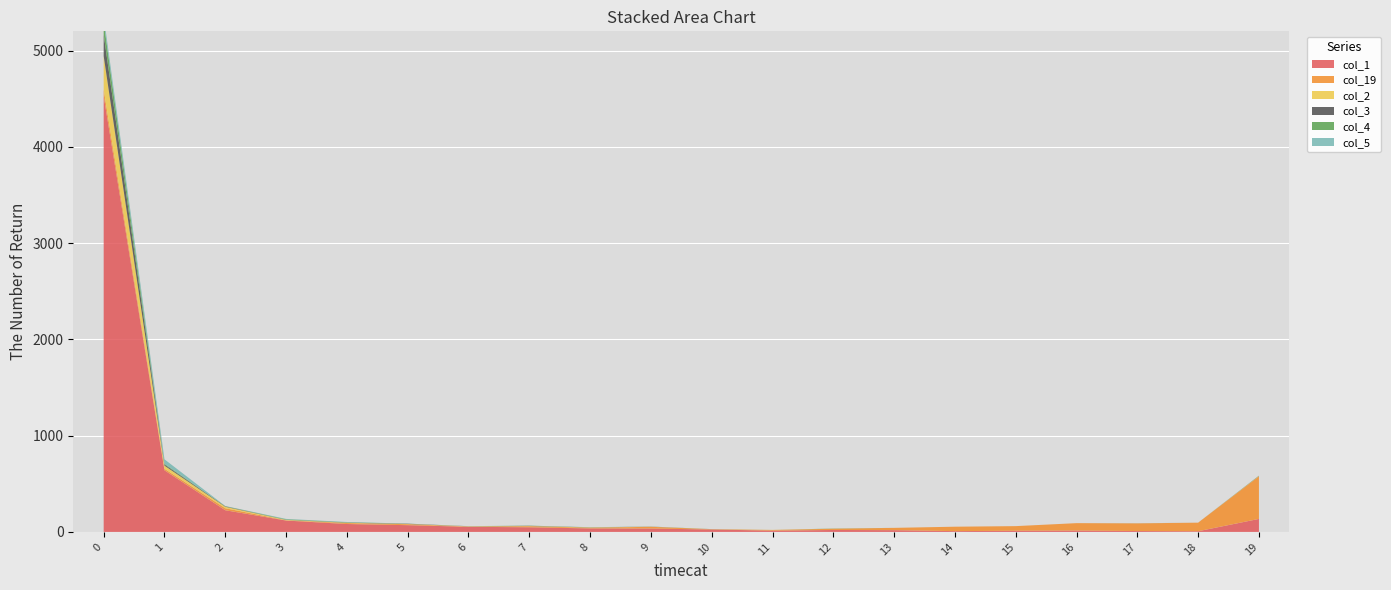

Reading left to right, extract all data points from this chart.

col_1: 0=4528	1=640	2=225	3=118	4=82	5=70	6=53	7=48	8=36	9=35	10=25	11=13	12=20	13=18	14=8	15=12	16=14	17=9	18=7	19=135
col_19: 0=68	1=16	2=21	3=3	4=10	5=10	6=2	7=11	8=7	9=18	10=3	11=7	12=13	13=24	14=46	15=48	16=77	17=80	18=89	19=442
col_2: 0=347	1=32	2=15	3=4	4=3	5=2	6=3	7=2	8=3	9=1	10=0	11=1	12=0	13=0	14=0	15=0	16=0	17=0	18=0	19=3
col_3: 0=224	1=12	2=4	3=1	4=2	5=3	6=1	7=2	8=1	9=1	10=0	11=0	12=0	13=0	14=0	15=0	16=0	17=0	18=0	19=2
col_4: 0=131	1=8	2=2	3=5	4=3	5=1	6=0	7=2	8=1	9=0	10=1	11=0	12=2	13=0	14=0	15=0	16=0	17=0	18=0	19=2
col_5: 0=62	1=46	2=2	3=4	4=3	5=0	6=1	7=0	8=1	9=1	10=0	11=0	12=0	13=0	14=0	15=0	16=0	17=1	18=0	19=0